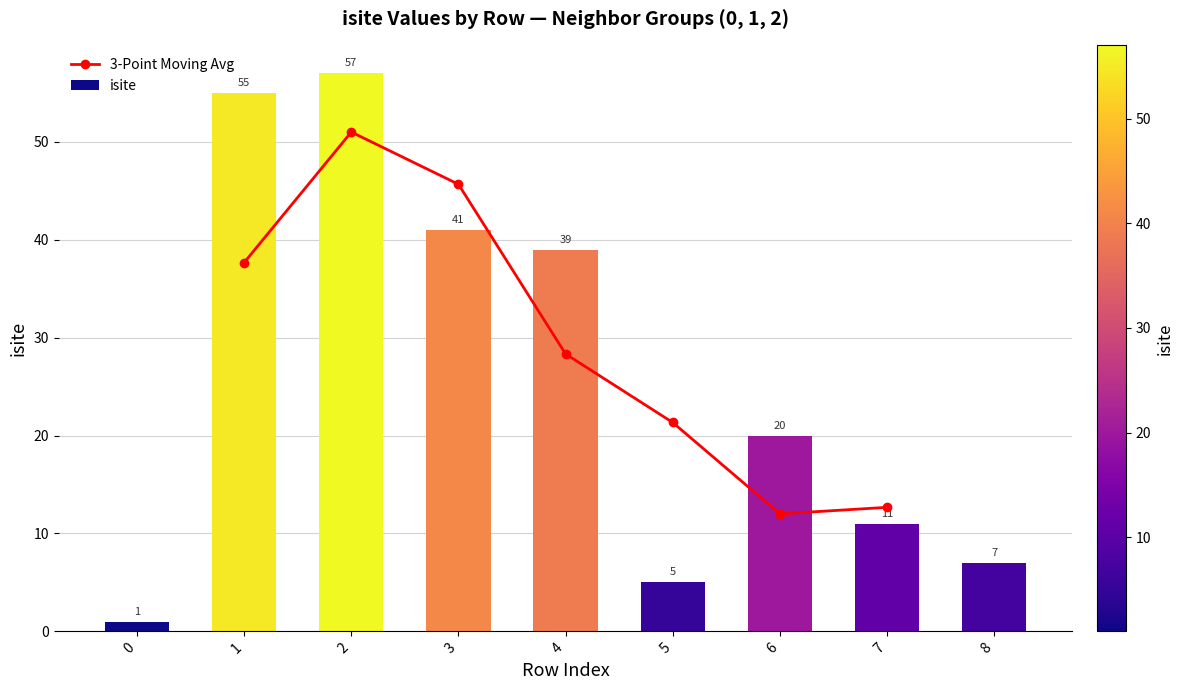

True or false: the data shows 58 at 4.

False